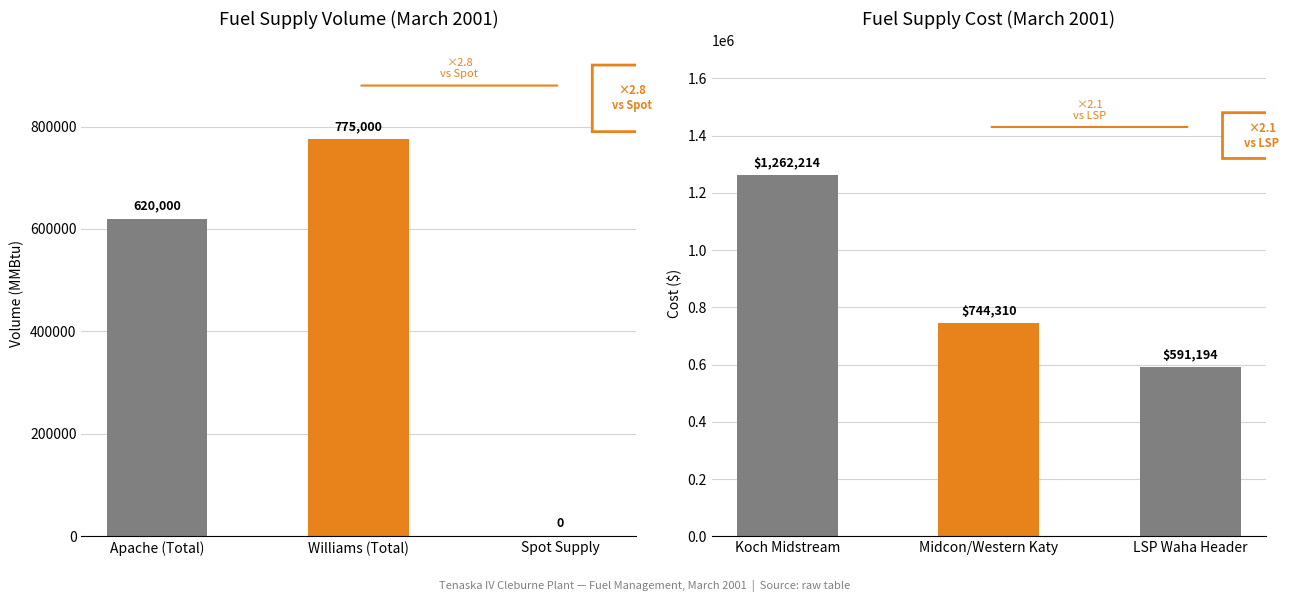

At which label does Volume (MMBtu) reach its peak?

Williams (Total)